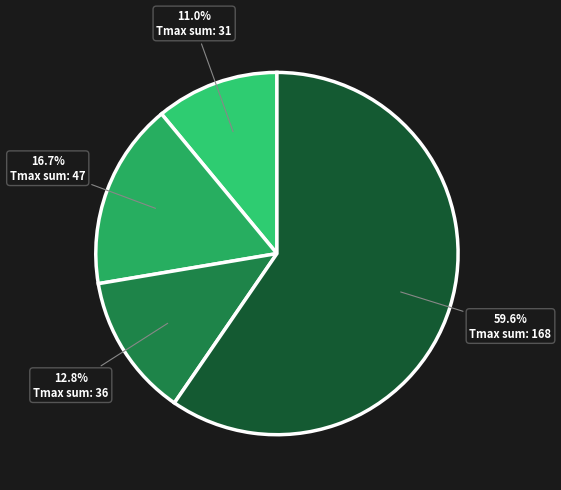

How many slices are in this pie chart?

4